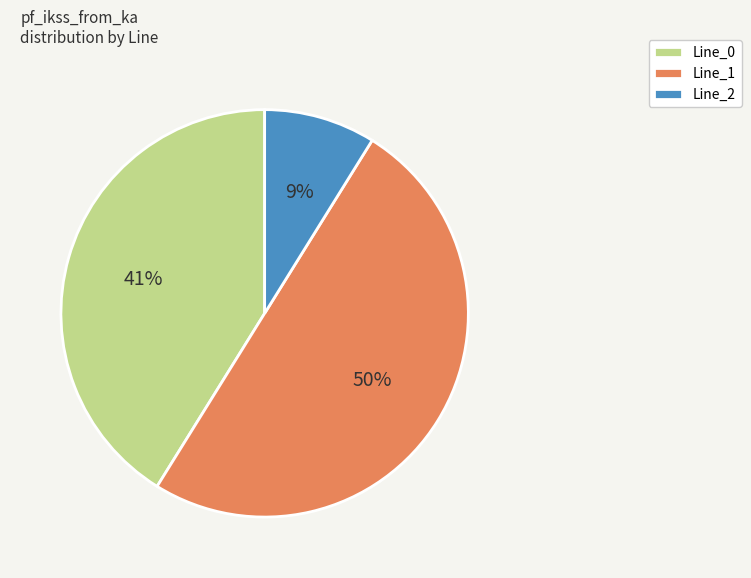

Does Line_0 account for over 50% of the chart?

No